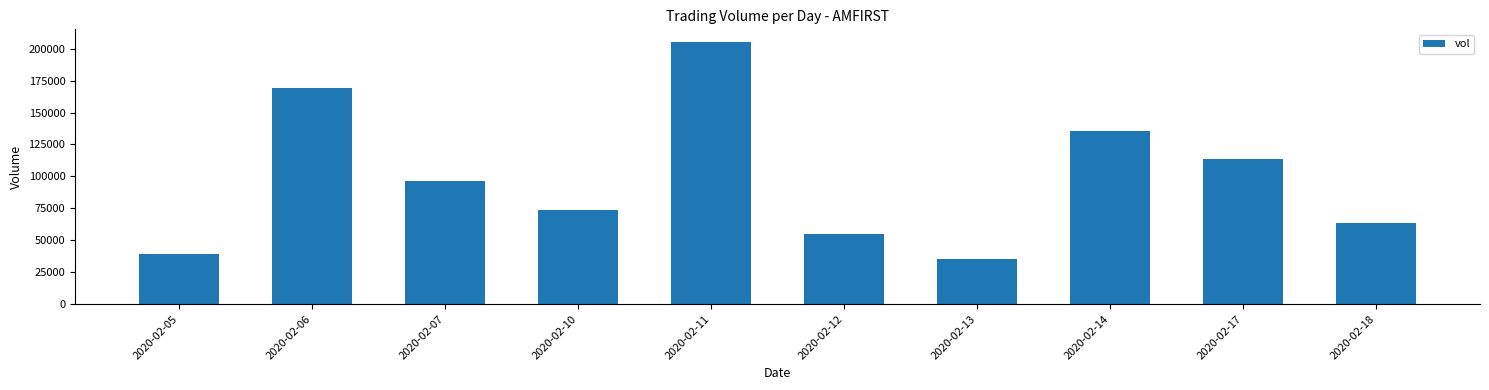

Which label corresponds to the largest value in the chart?

2020-02-11